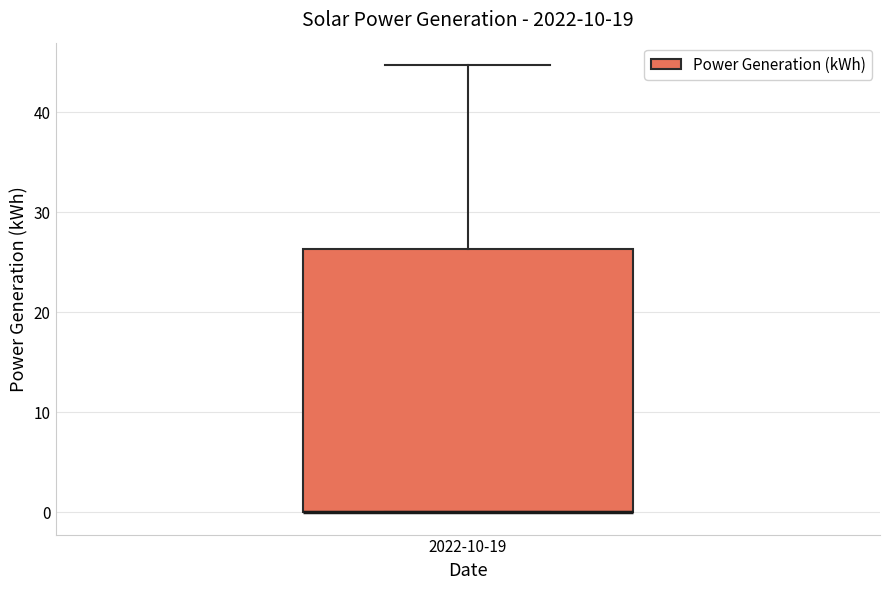

Where is the upper edge of the box for 2022-10-19 on the y-axis? The values are not printed on the chart, so give them approximately, as read against the axis.

26